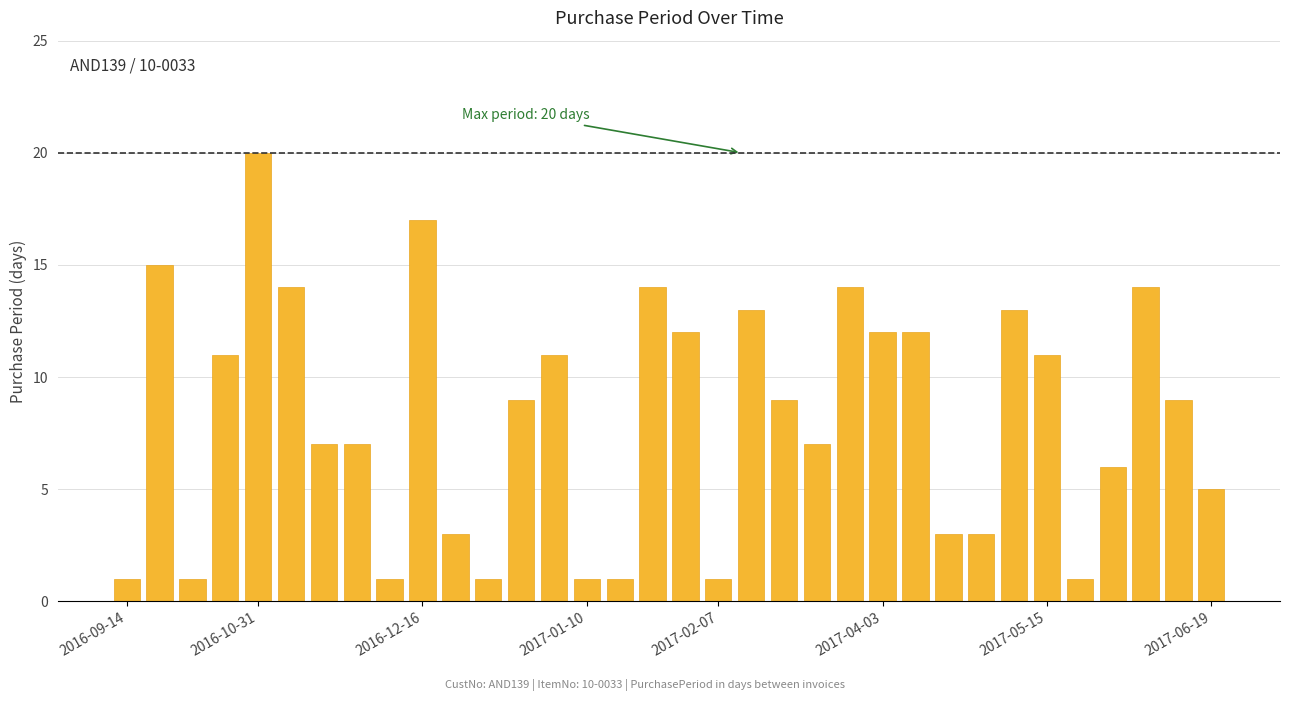

What is the difference between the maximum and minimum values?

19